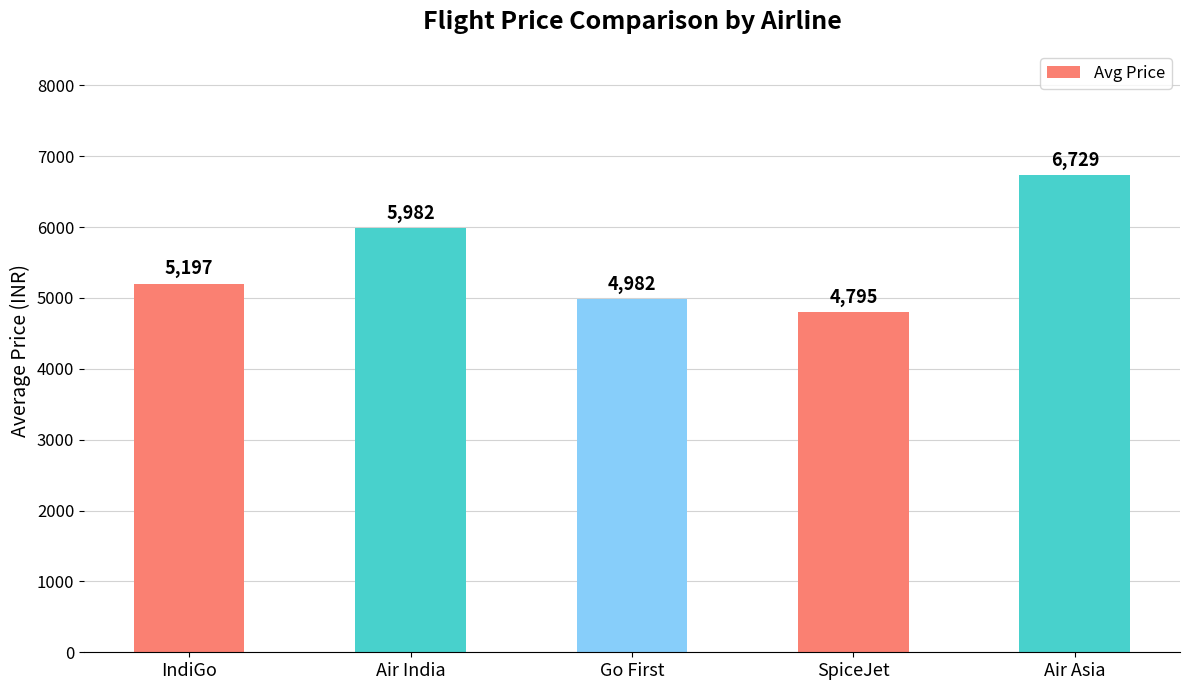

Reading left to right, extract all data points from this chart.

IndiGo=5197	Air India=5982	Go First=4982	SpiceJet=4795	Air Asia=6729